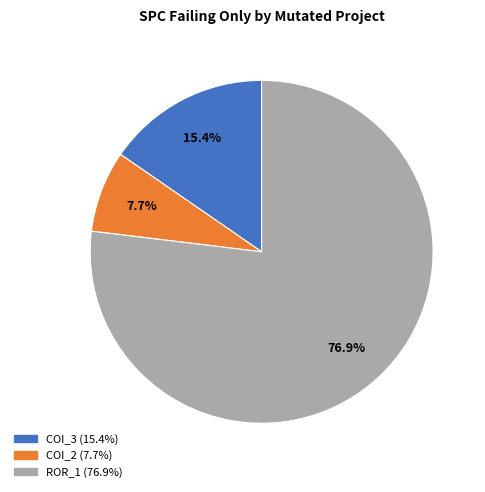

What is the total percentage of ROR_1 (76.9%) and COI_2 (7.7%)?

84.6%